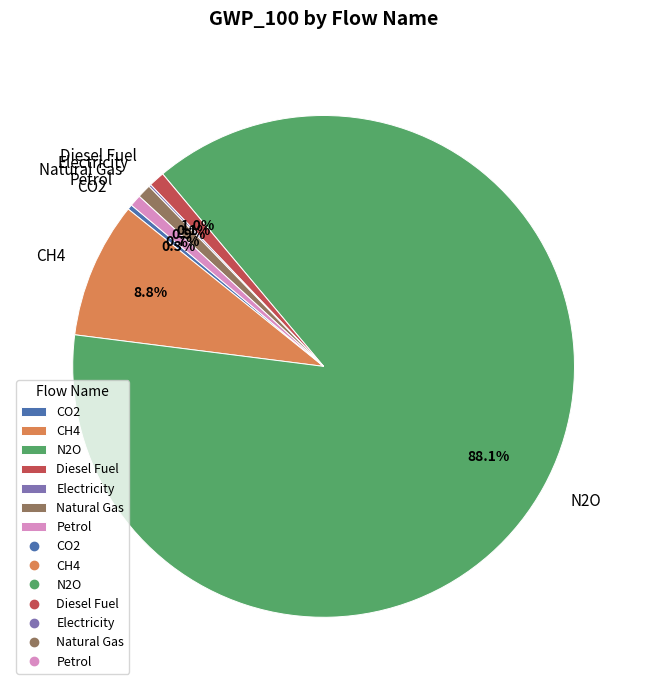

Which category has the biggest portion of the pie?

N2O